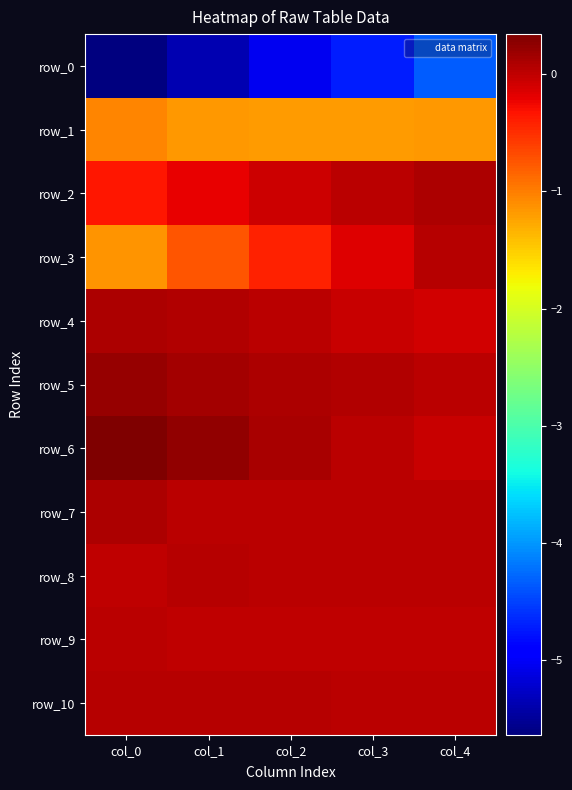

The row_1 series shows -1.8 at col_2. True or false?

False